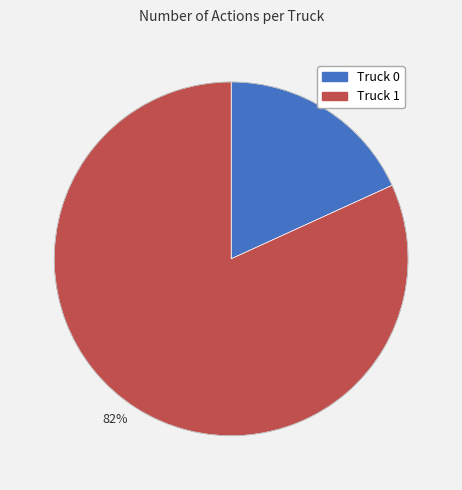

To the nearest percent, what portion does 82% represent?

82%